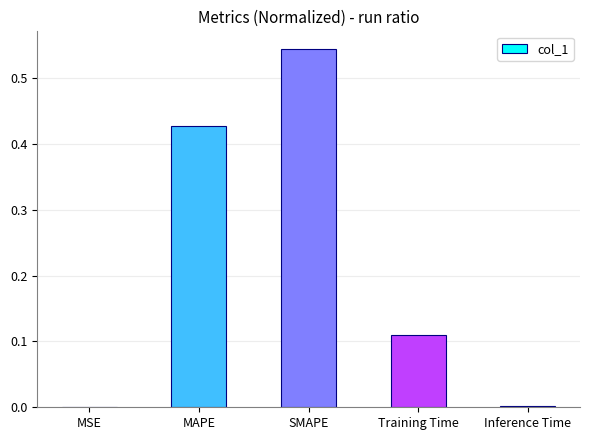

What is the sum of all values?

1.1